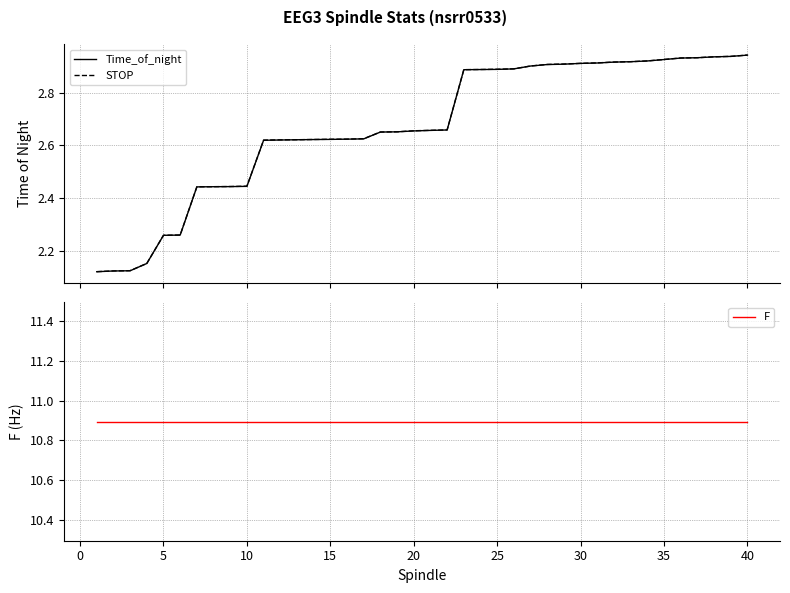

What is the smallest value displayed?

2.1